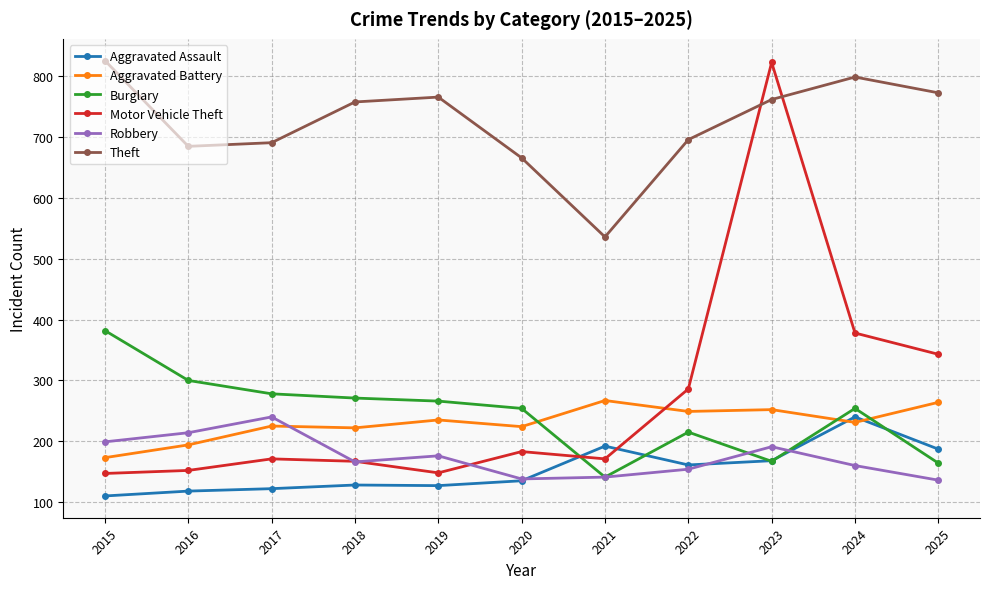

At which label is Robbery closest to 188?

2023